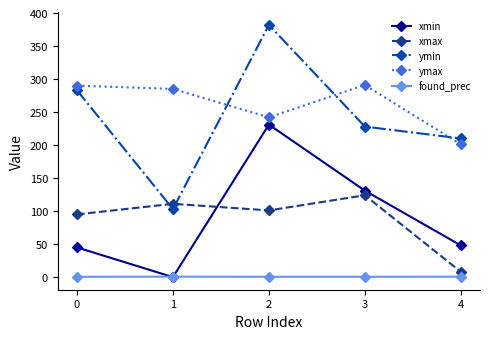

What is the difference between the maximum and minimum values in the ymax series?

90.0